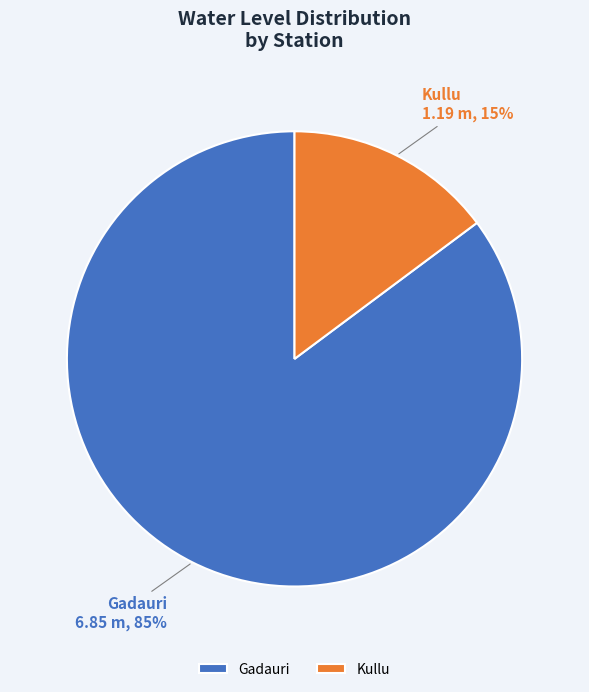

True or false: Gadauri accounts for 92% of the total.

False